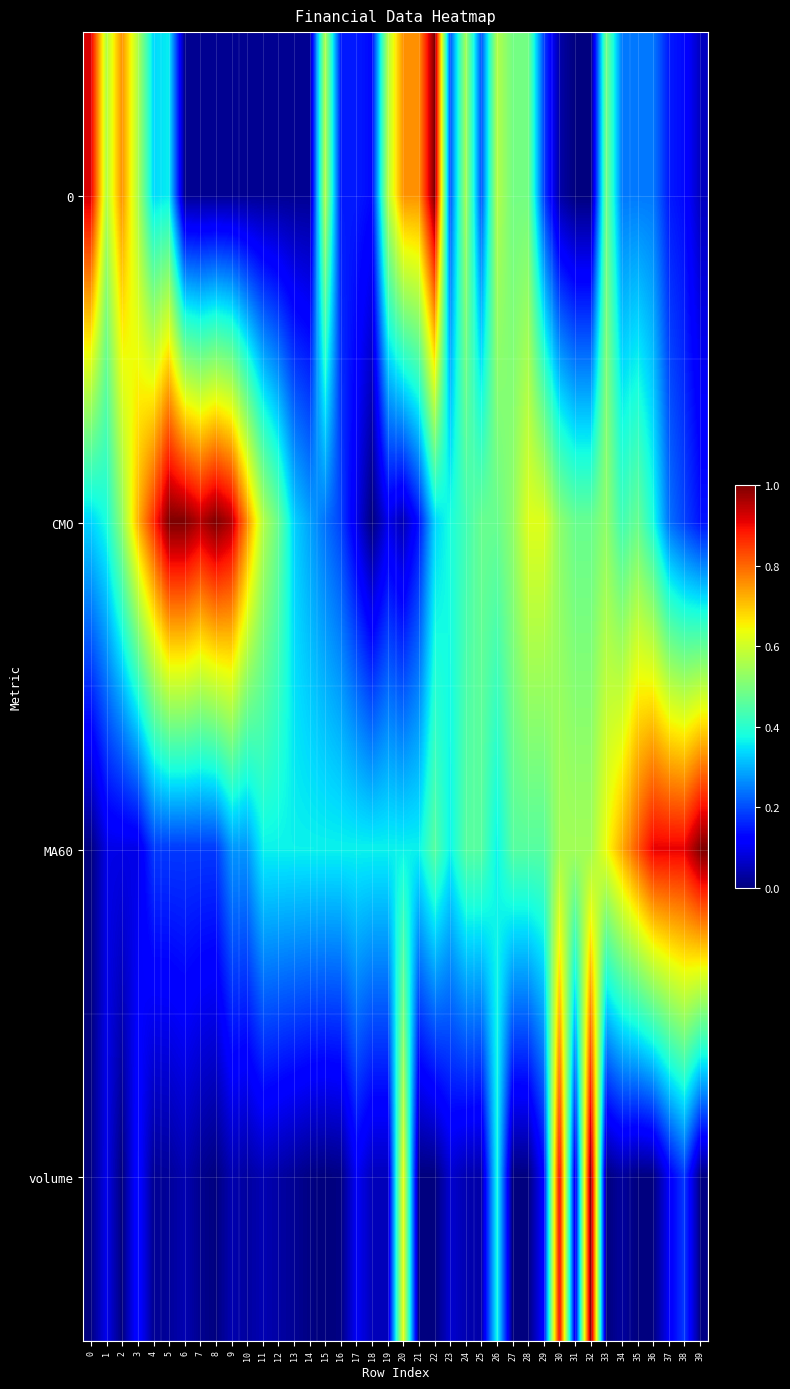

Reading left to right, what are all the values shown in this chart?

0: 0=0.9	1=0.6	2=0.8	3=0.6	4=0.3	5=0.4	6=0.0	7=0.0	8=0.0	9=0.0	10=0.0	11=0.0	12=0.0	13=0.0	14=0.0	15=0.6	16=0.2	17=0.2	18=0.1	19=0.6	20=0.8	21=0.8	22=1.0	23=0.2	24=0.5	25=0.2	26=0.6	27=0.5	28=0.5	29=0.2	30=0.0	31=0.0	32=0.0	33=0.5	34=0.2	35=0.2	36=0.2	37=0.2	38=0.1	39=0.1
CMO: 0=0.3	1=0.4	2=0.5	3=0.7	4=0.9	5=1.0	6=1.0	7=1.0	8=1.0	9=1.0	10=0.8	11=0.6	12=0.5	13=0.3	14=0.3	15=0.2	16=0.2	17=0.1	18=0.0	19=0.1	20=0.0	21=0.1	22=0.3	23=0.4	24=0.4	25=0.5	26=0.5	27=0.5	28=0.6	29=0.6	30=0.5	31=0.5	32=0.5	33=0.5	34=0.4	35=0.5	36=0.4	37=0.2	38=0.2	39=0.1
MA60: 0=0.0	1=0.1	2=0.1	3=0.1	4=0.2	5=0.2	6=0.2	7=0.2	8=0.2	9=0.3	10=0.3	11=0.4	12=0.4	13=0.4	14=0.4	15=0.4	16=0.4	17=0.4	18=0.4	19=0.4	20=0.4	21=0.4	22=0.5	23=0.4	24=0.5	25=0.5	26=0.4	27=0.5	28=0.5	29=0.5	30=0.5	31=0.5	32=0.5	33=0.6	34=0.7	35=0.8	36=0.9	37=0.9	38=0.9	39=1.0
volume: 0=0.0	1=0.1	2=0.0	3=0.1	4=0.0	5=0.0	6=0.0	7=0.0	8=0.0	9=0.0	10=0.0	11=0.0	12=0.0	13=0.0	14=0.0	15=0.0	16=0.0	17=0.1	18=0.1	19=0.1	20=0.6	21=0.0	22=0.0	23=0.1	24=0.0	25=0.0	26=0.4	27=0.0	28=0.0	29=0.1	30=0.9	31=0.1	32=1.0	33=0.0	34=0.0	35=0.0	36=0.0	37=0.1	38=0.2	39=0.0